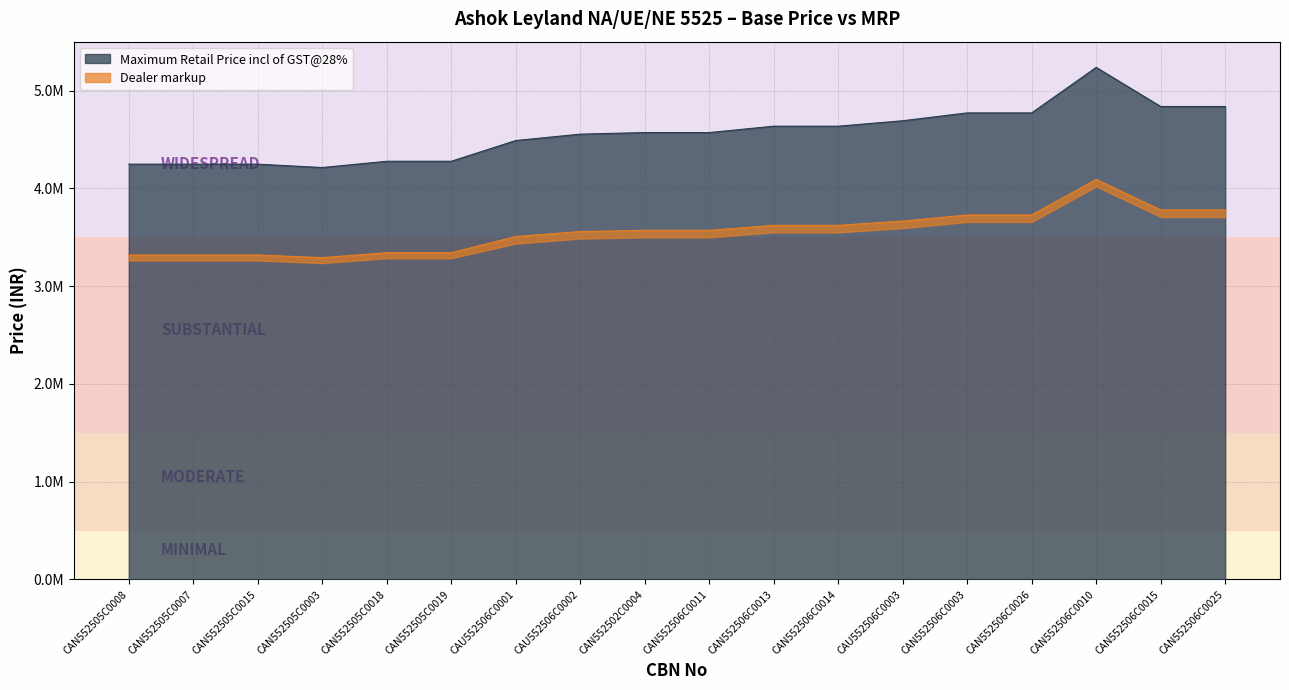

What is the greatest value displayed?

5236992